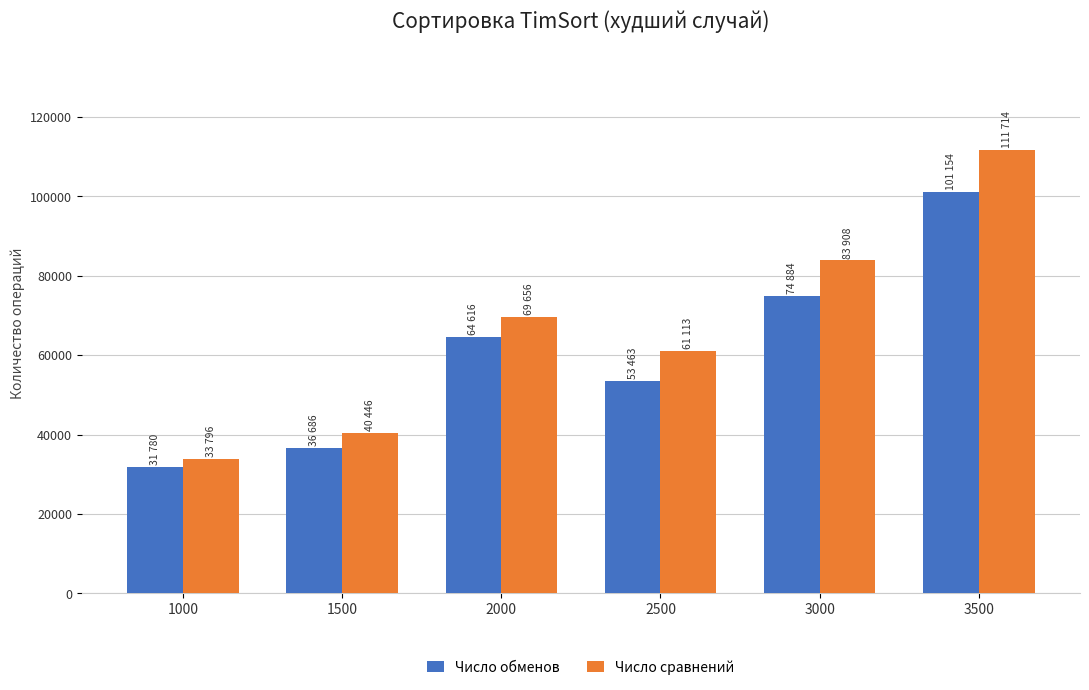

What is the lowest value of the Число обменов series?

31780